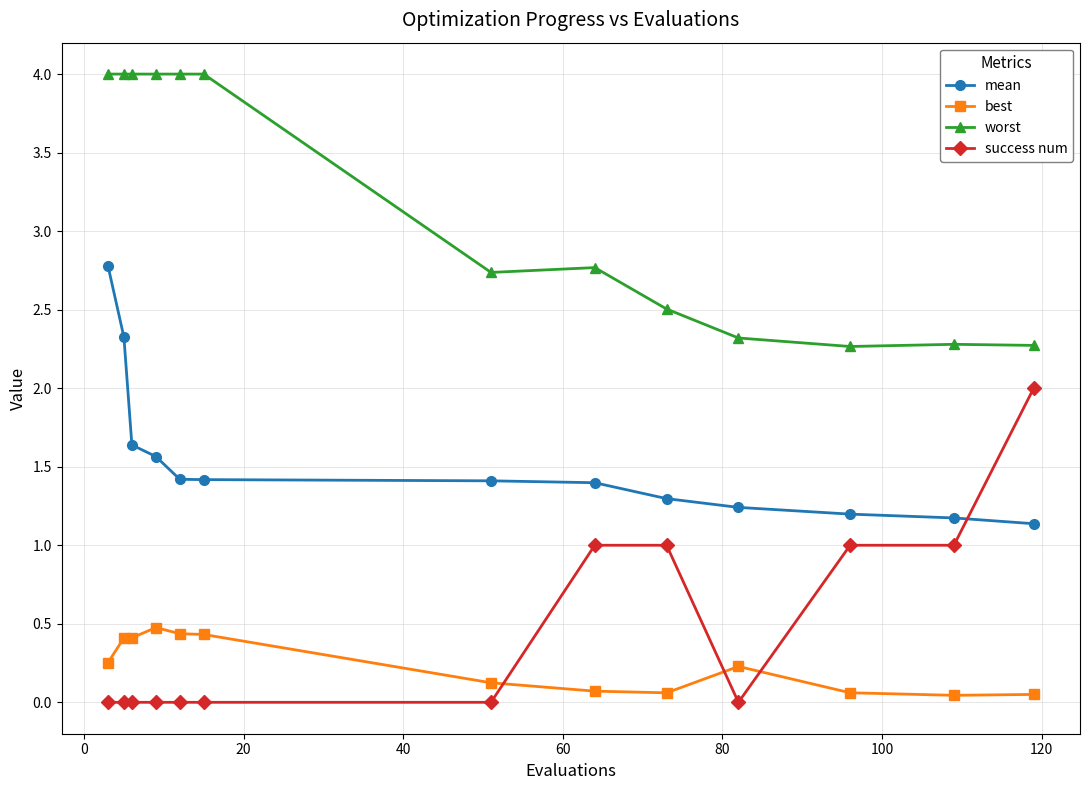

Which series has the widest spread of values?

success num